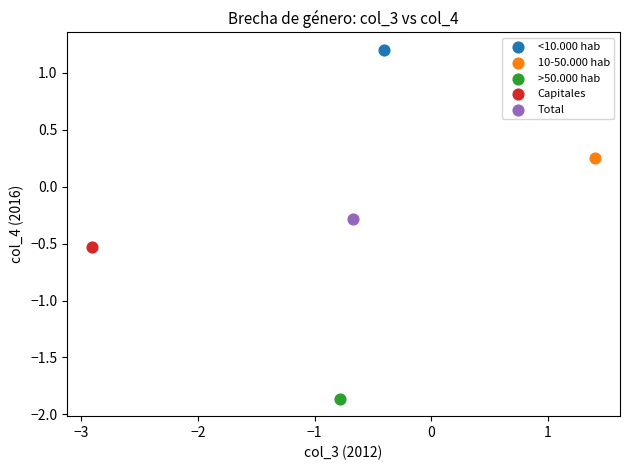

What are all the series names shown in the legend?

<10.000 hab, 10-50.000 hab, >50.000 hab, Capitales, Total